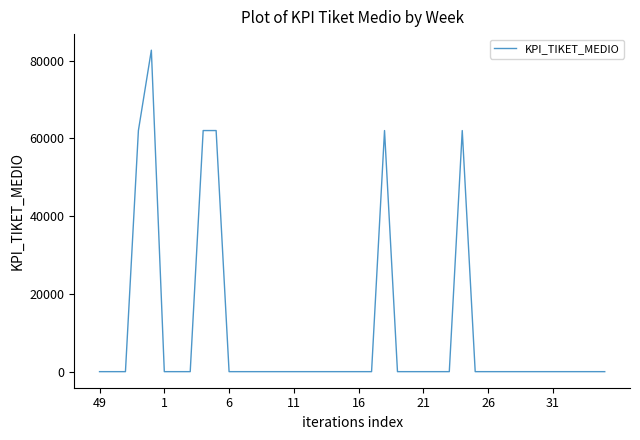

What is the difference between the maximum and minimum values?

82667